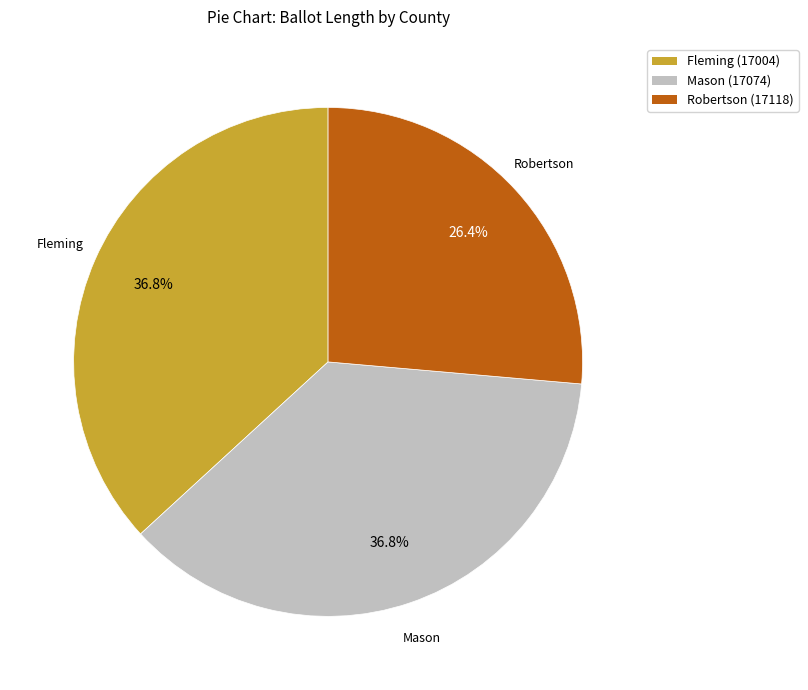

What percentage is the Robertson (17118) slice, to the nearest percent?

26%